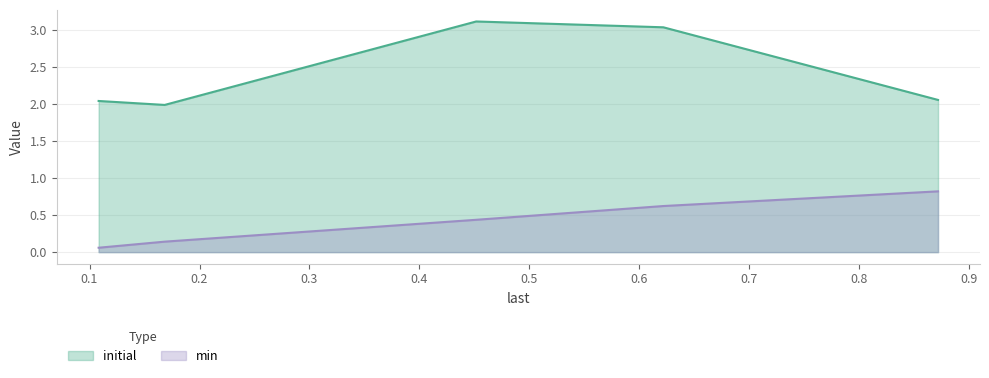

Where does the initial series first go above 2?

0.10825586